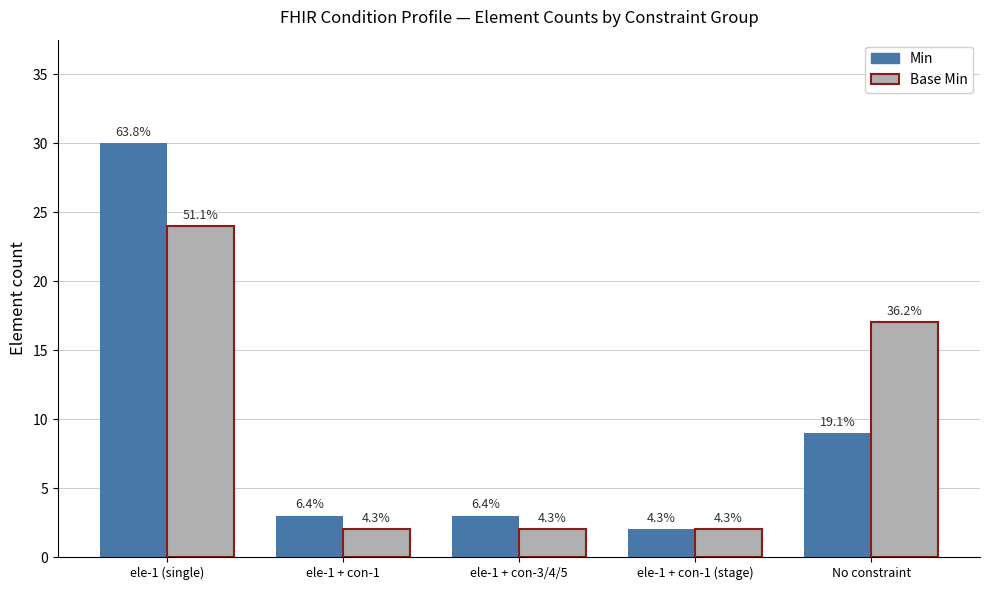

Does the chart contain any negative values?

No